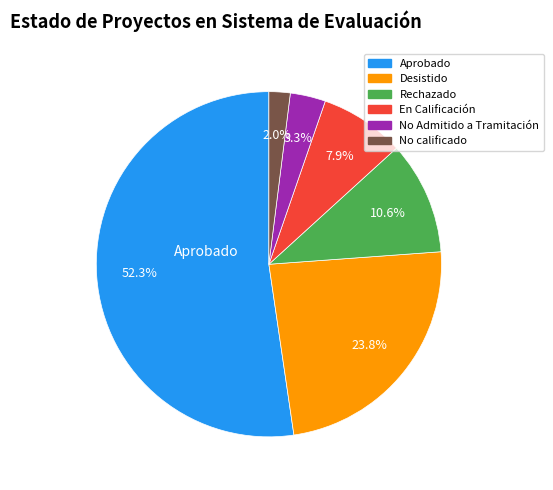

Rank the categories by value from lowest to highest.

No calificado, No Admitido a Tramitación, En Calificación, Rechazado, Desistido, Aprobado